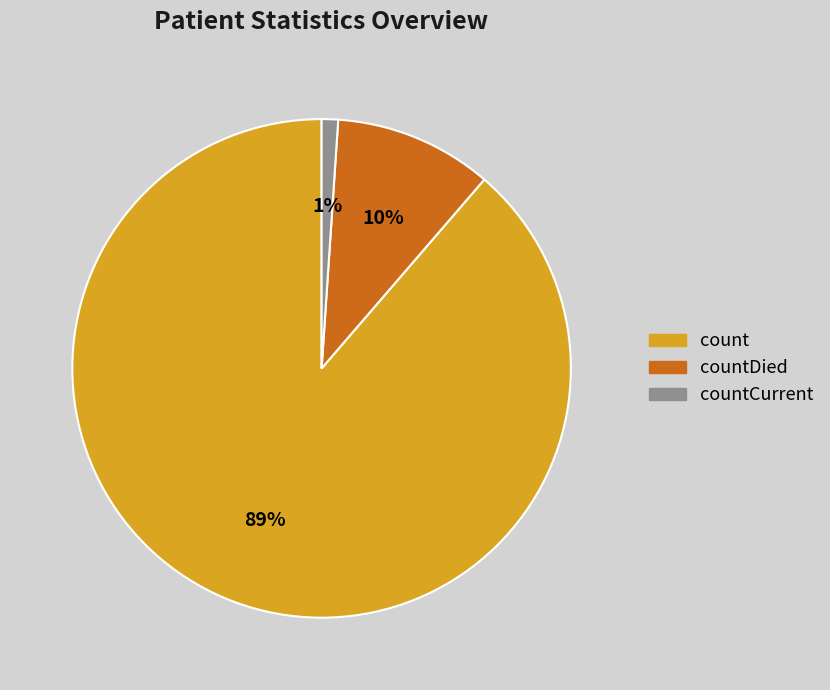

Which has a higher value, countDied or count?

count